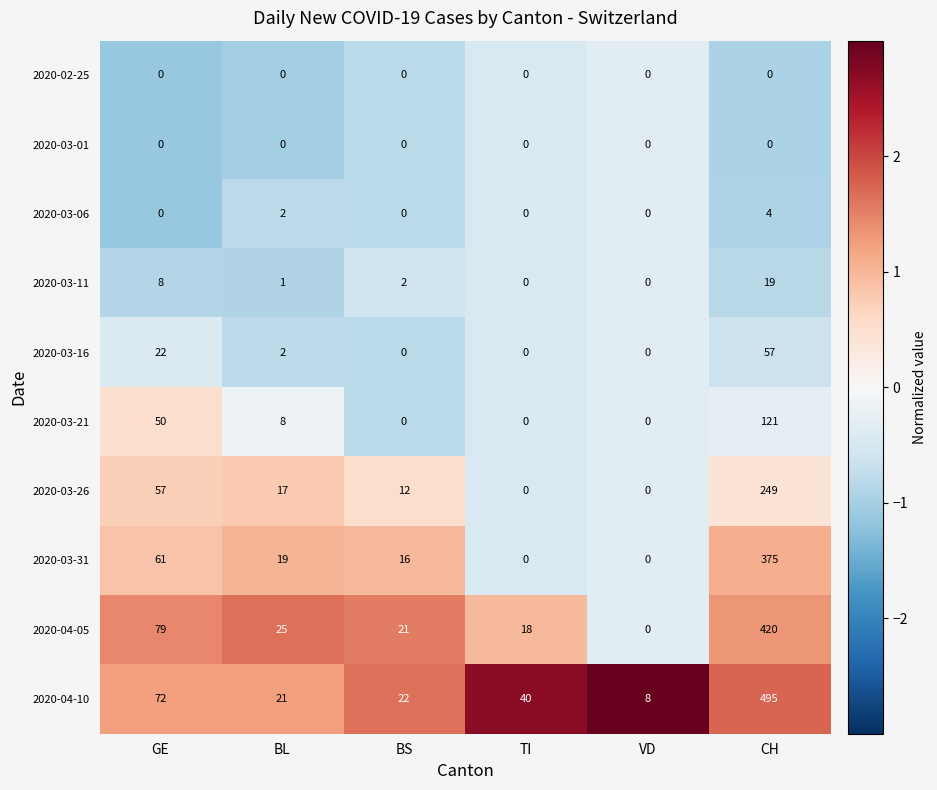

What is the highest value of the 2020-03-11 series?

19